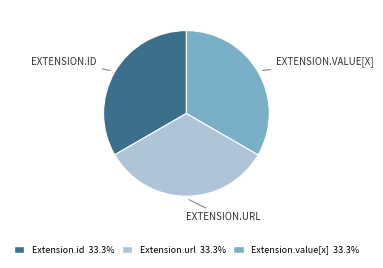

Is there a majority slice in this chart?

No